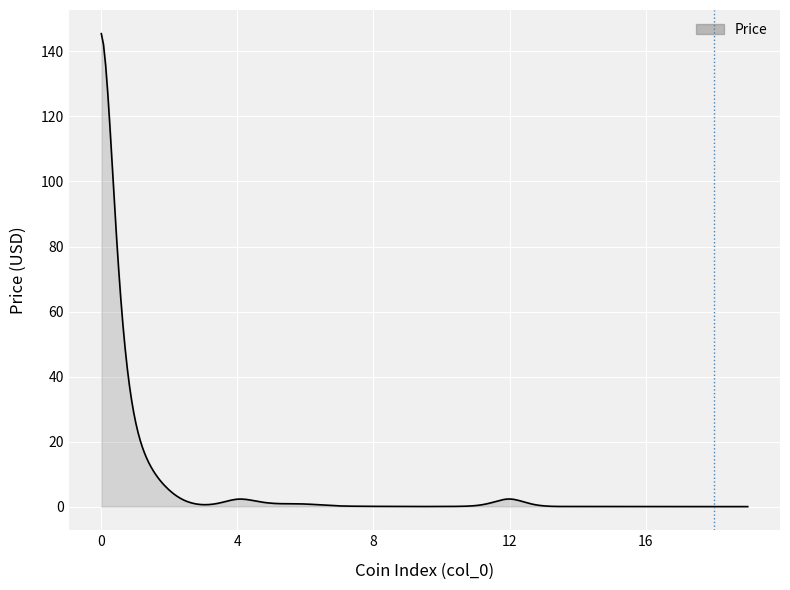

What is the difference between the maximum and minimum values?

145.5